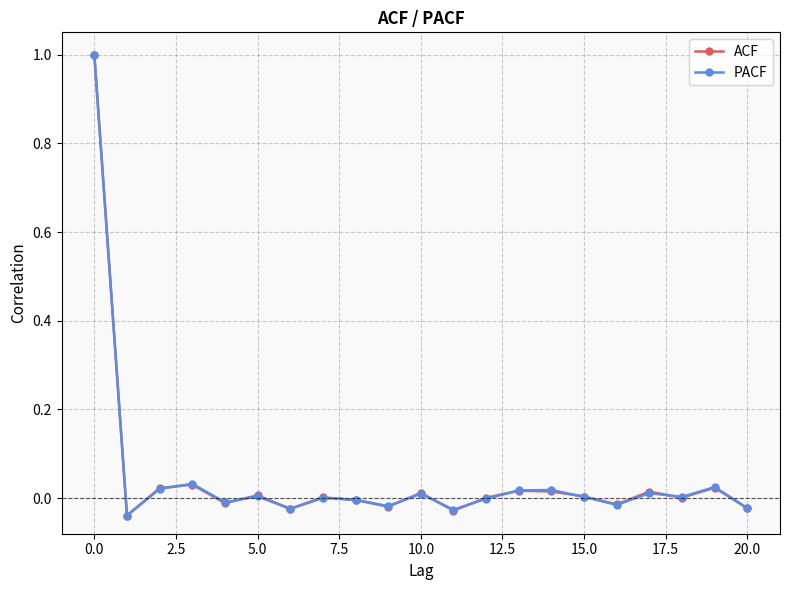

In PACF, how many points are higher than both neighbors (excluding endpoints)?

7